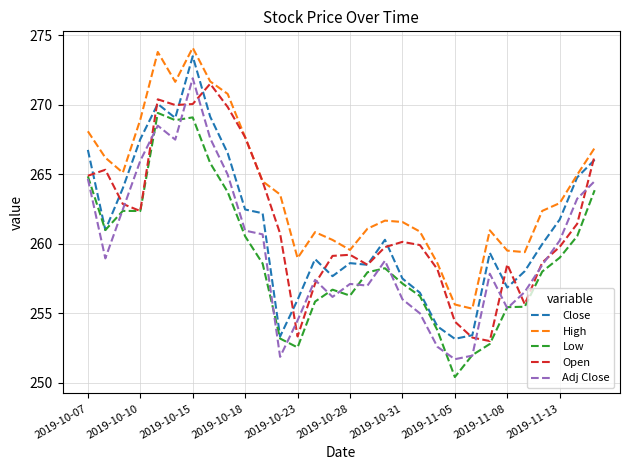

Which series has the largest total across all categories?

High